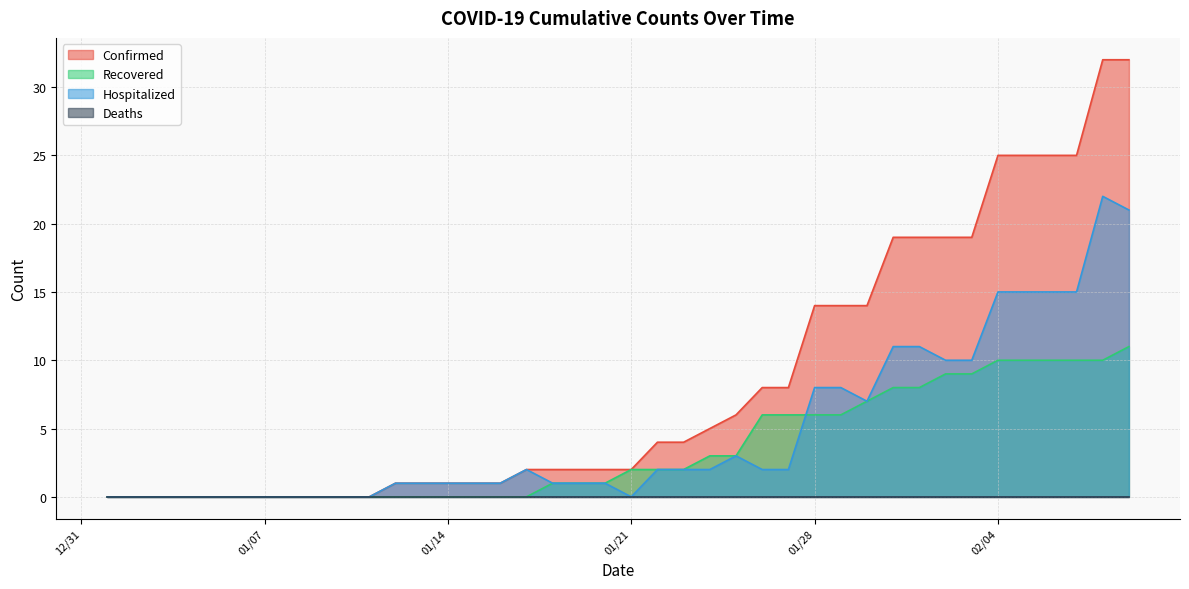

At which category is the sum across all series the highest?

02/08/2020